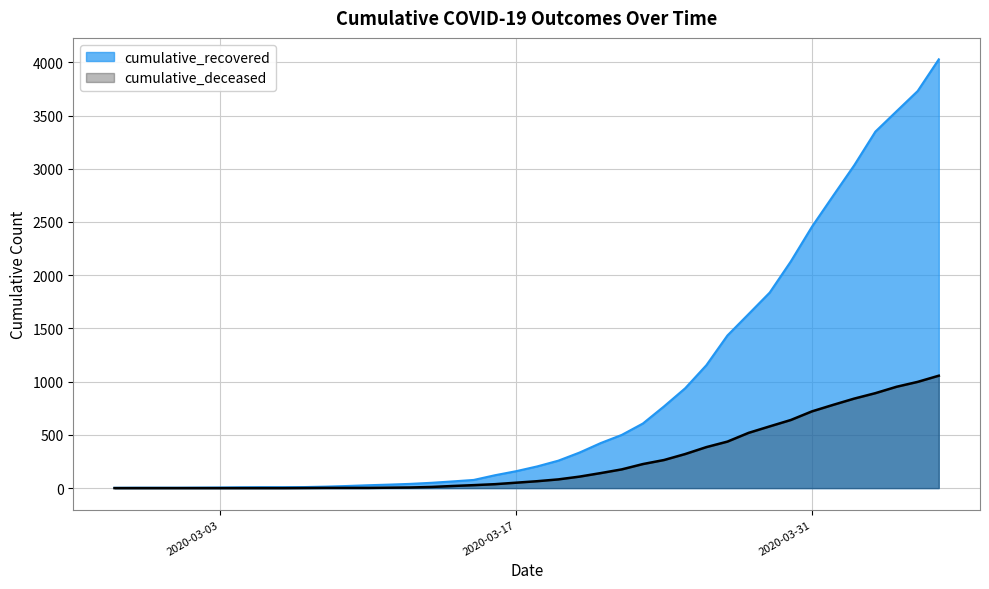

The value of cumulative_recovered at 2020-03-30 is 2130. True or false?

True